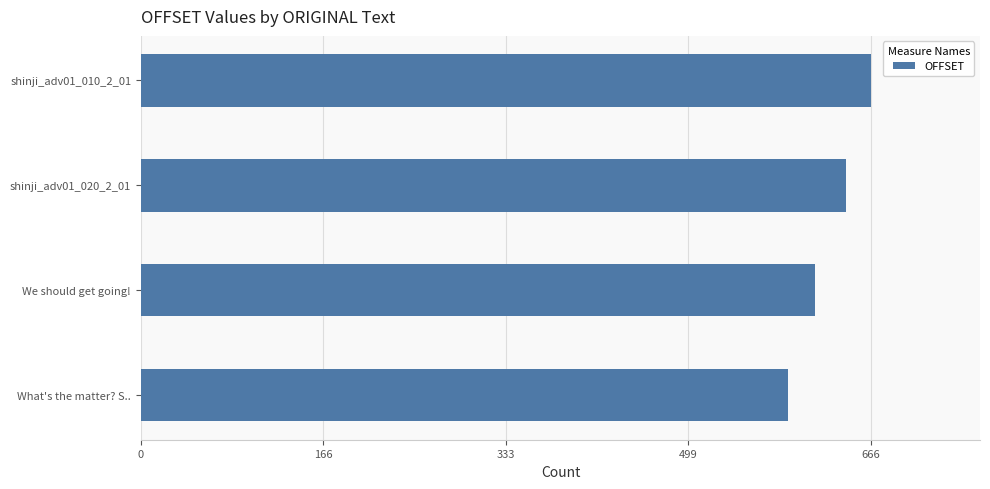

Which has a higher value, We should get going! or shinji_adv01_010_2_01?

shinji_adv01_010_2_01